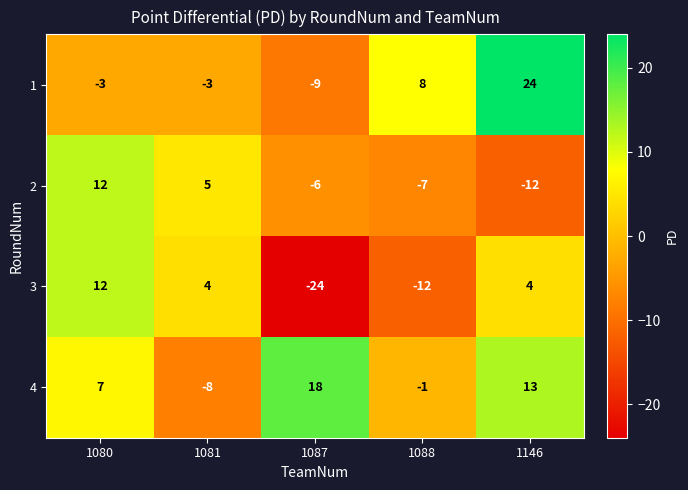

Which series changed the most between 1081 and 1088?

3